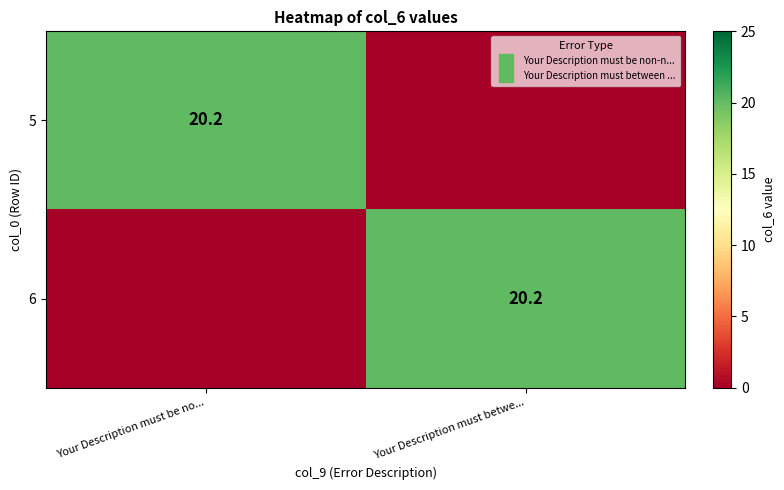

Count the number of data series in this chart.

2